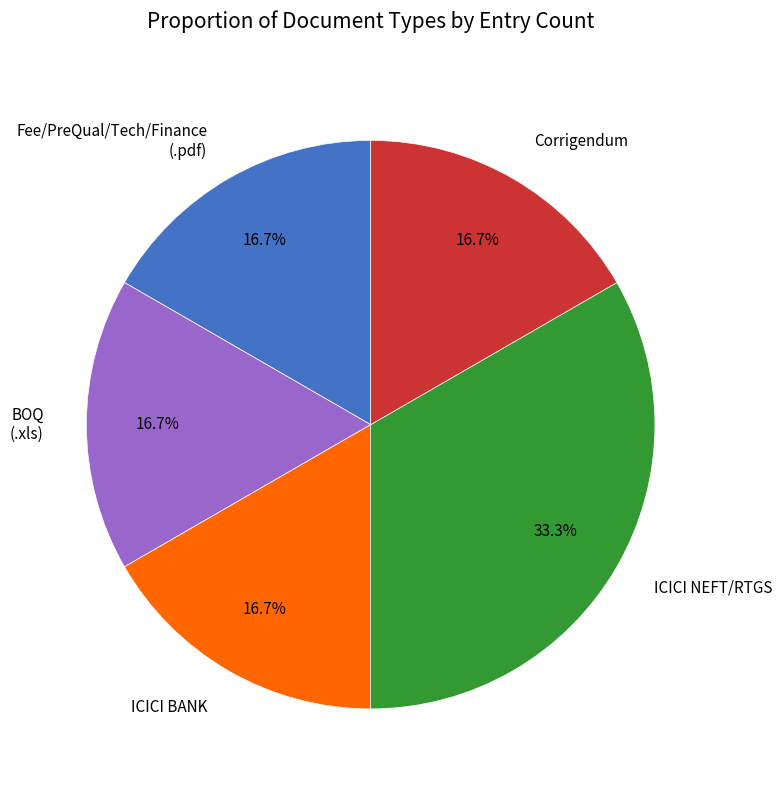

Which has a higher value, ICICI NEFT/RTGS or Fee/PreQual/Tech/Finance (.pdf)?

ICICI NEFT/RTGS